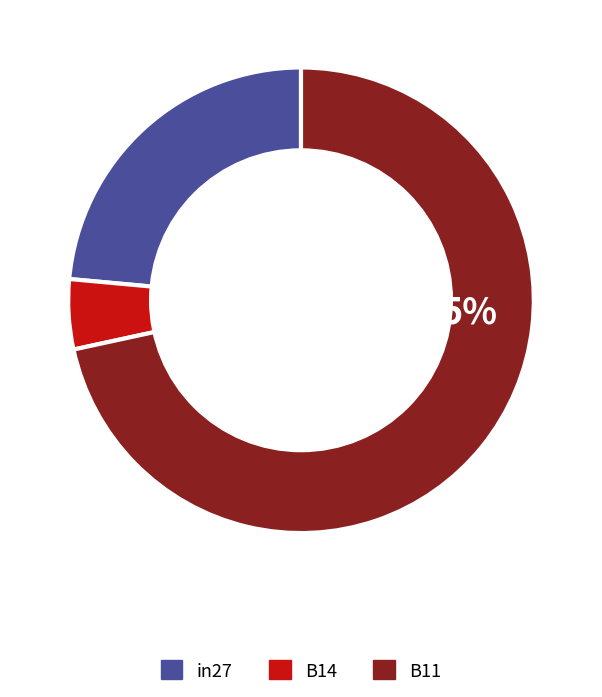

Which category accounts for the majority?

B11